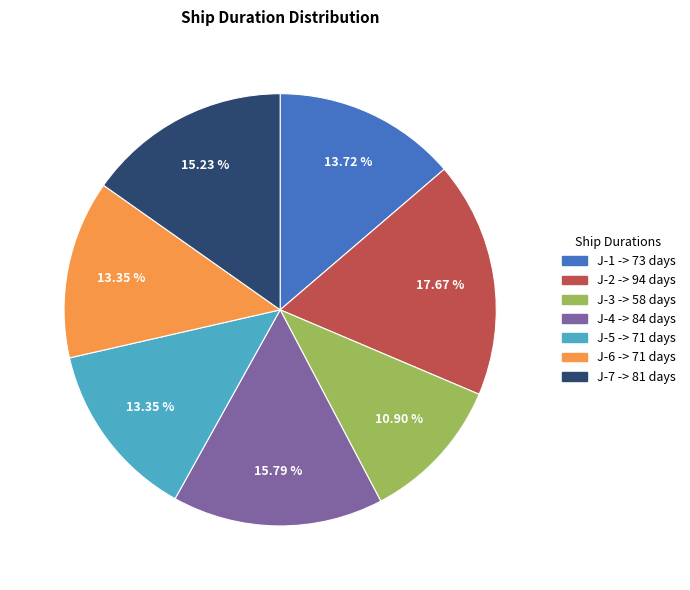

Is there a majority slice in this chart?

No